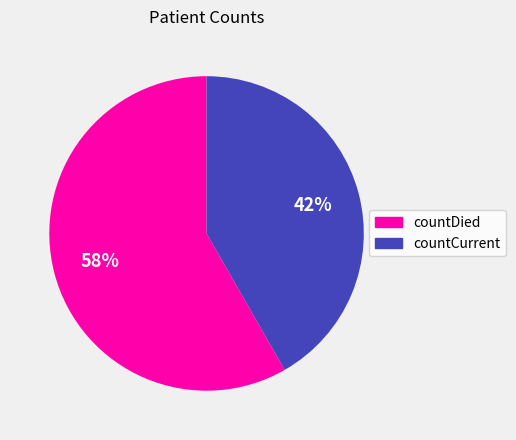

How many slices are in this pie chart?

2